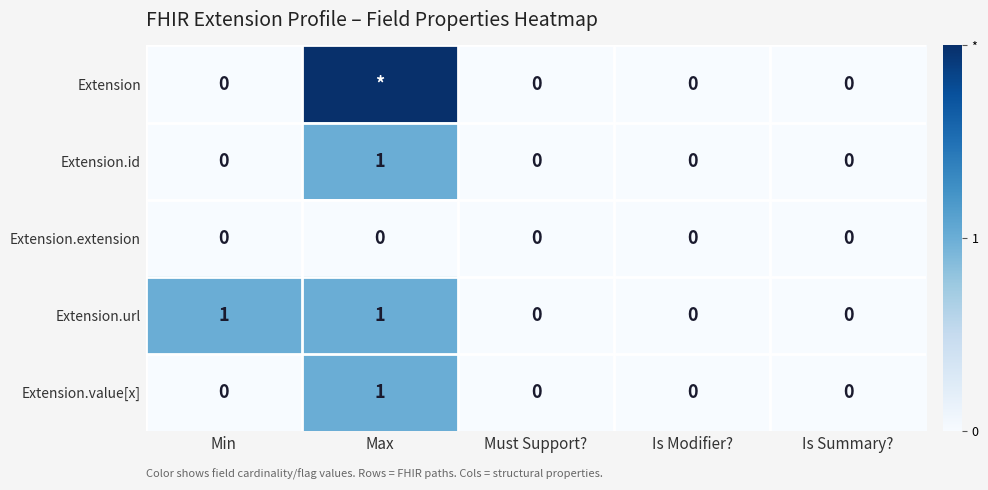

Which series changed the most between Min and Is Modifier??

Extension.url